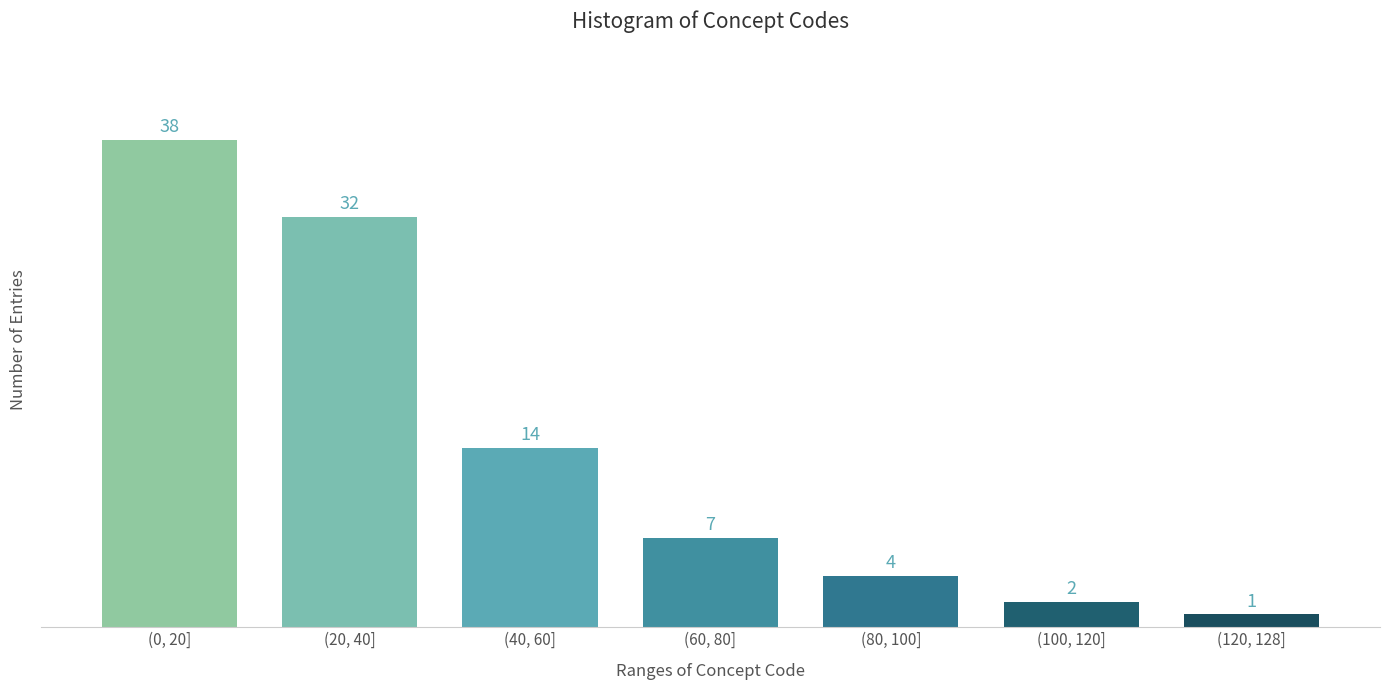

Reading right to left, what are all the values shown in this chart?

1	2	4	7	14	32	38